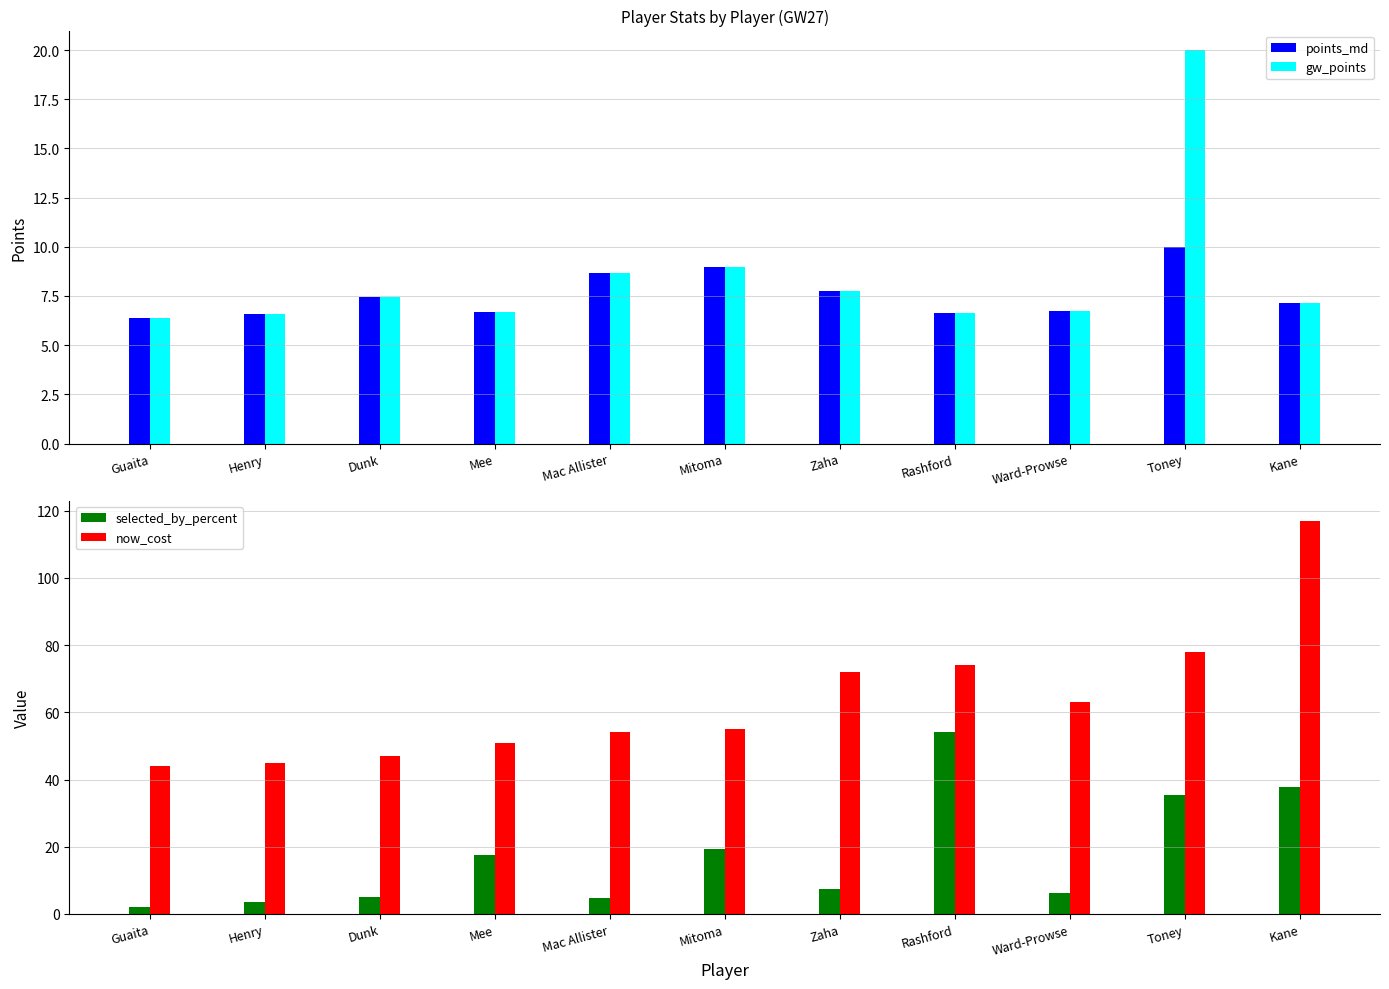

The selected_by_percent series shows 37.7 at Kane. True or false?

True